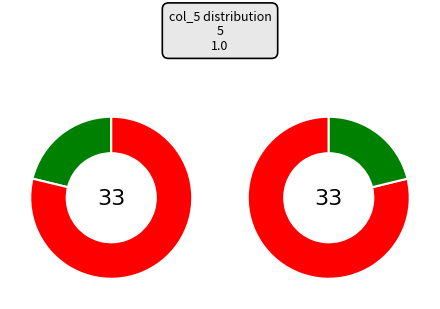

Combined, do 38 and 22 account for over 50%?

No